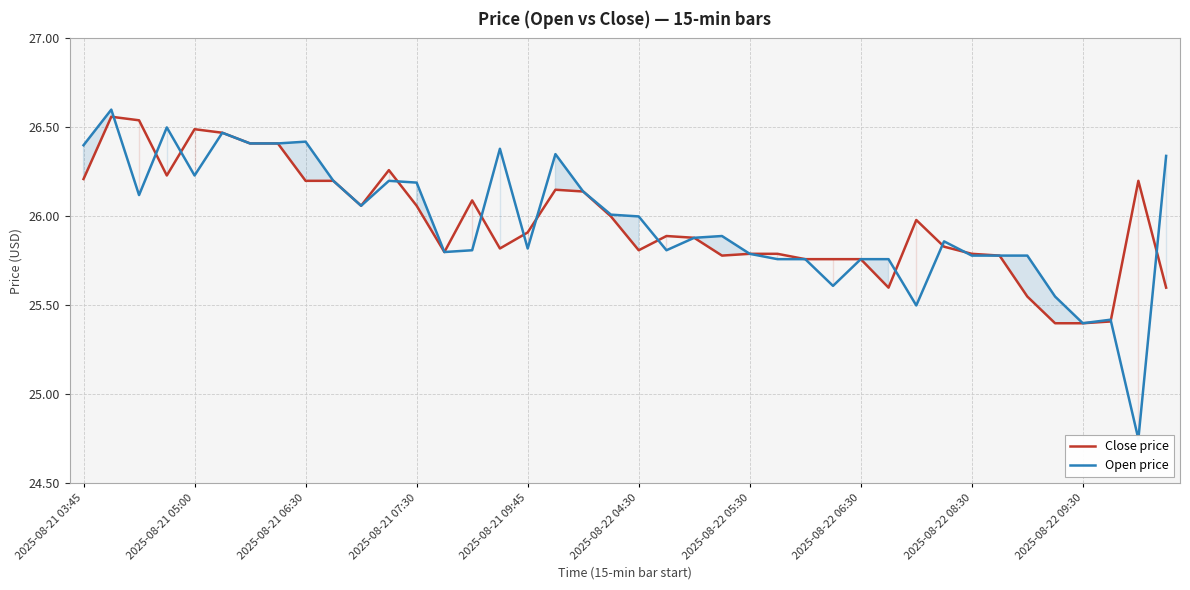

Between 2025-08-22 05:30 and 2025-08-22 04:30, which is larger?

2025-08-22 04:30